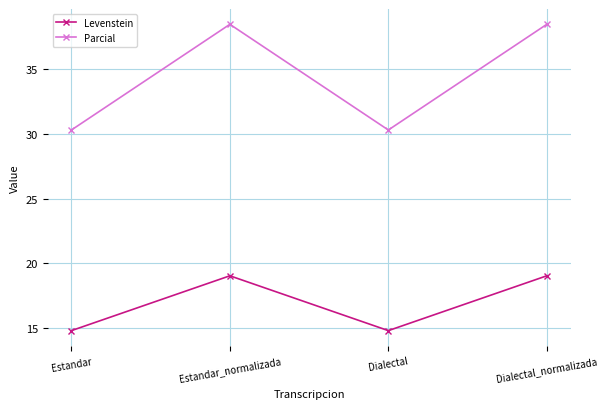

How many interior local valleys does the Parcial series have?

1